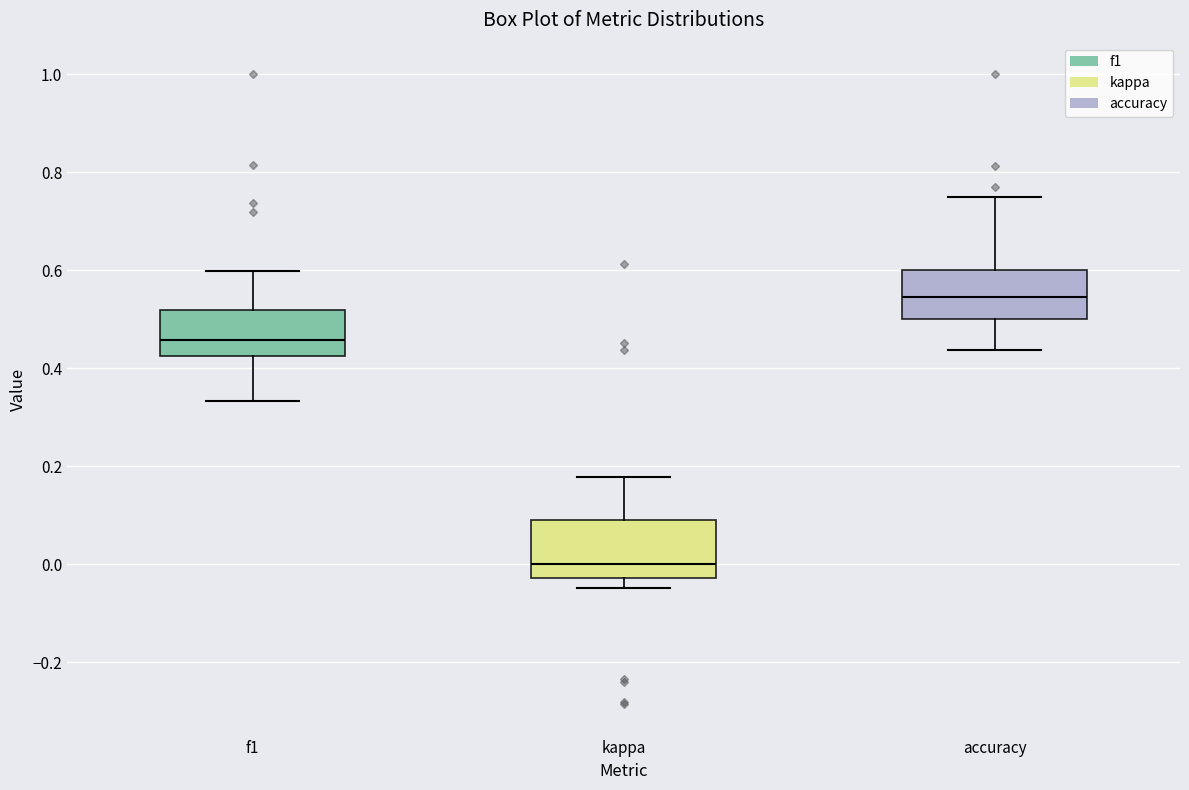

Reading left to right, read every box against the y-axis: the position of its median line, the range the box covers, and the ends of its whiskers. The values are not printed on the chart, so give them approximately, as read against the axis.

f1: median 0.46, box 0.42 to 0.52, whiskers 0.34 to 0.60
kappa: median 0.00, box -0.02 to 0.08, whiskers -0.04 to 0.18
accuracy: median 0.54, box 0.50 to 0.60, whiskers 0.44 to 0.76